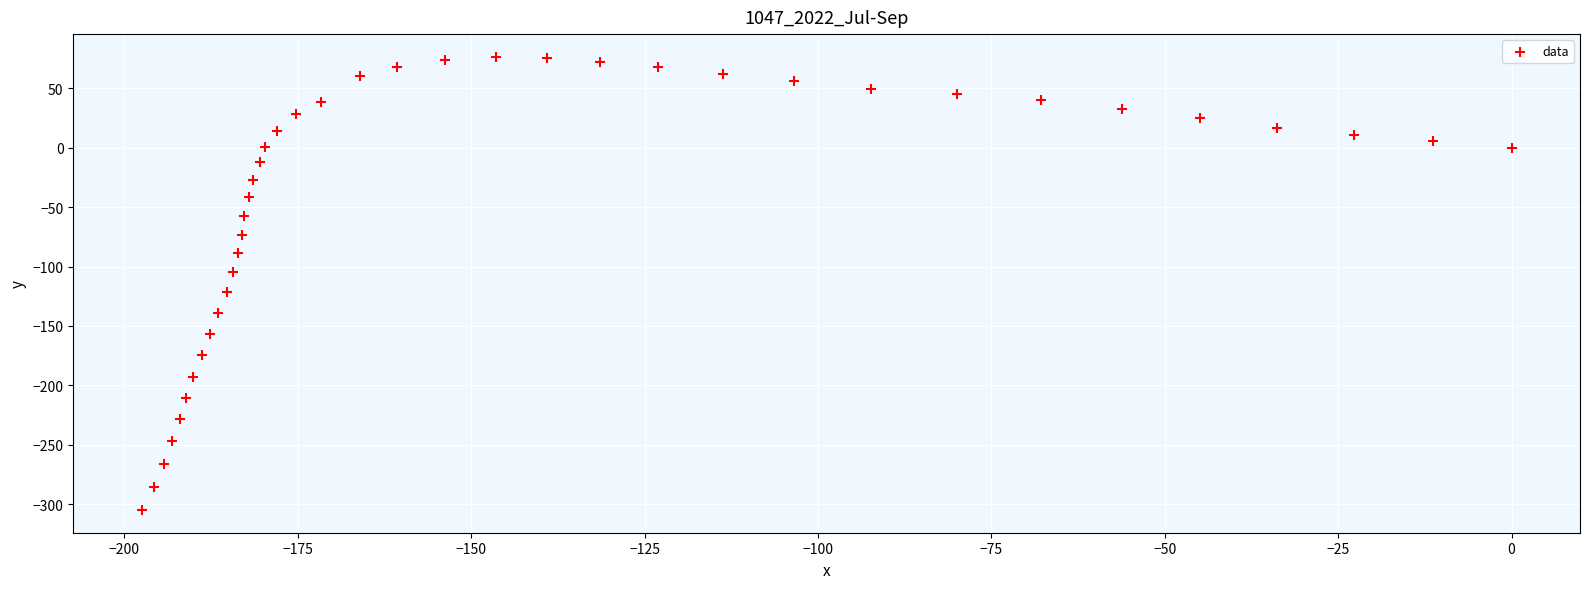

What is the range of Y values (max minus min)?

381.2